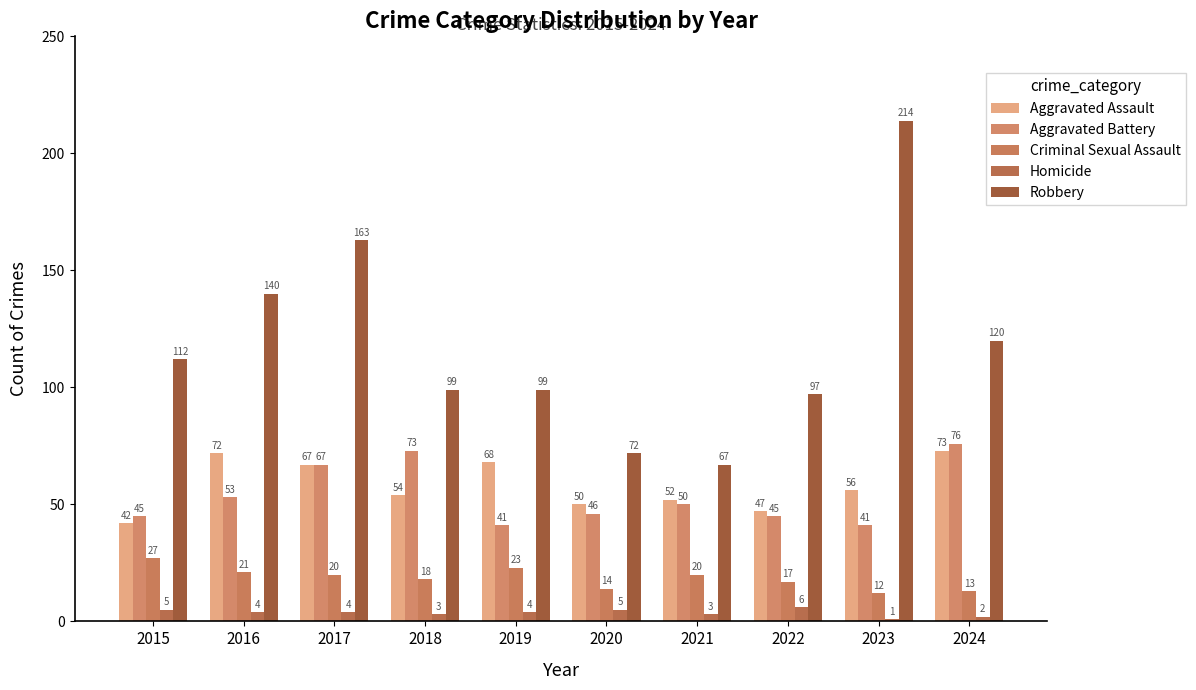

What is the total value across all series at 2017?

321